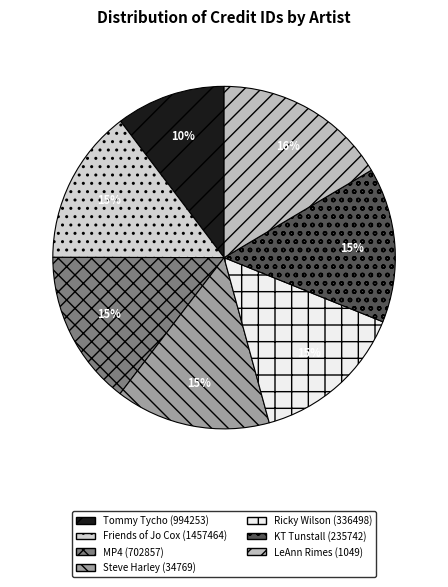

Which category has the biggest portion of the pie?

LeAnn Rimes (1049)